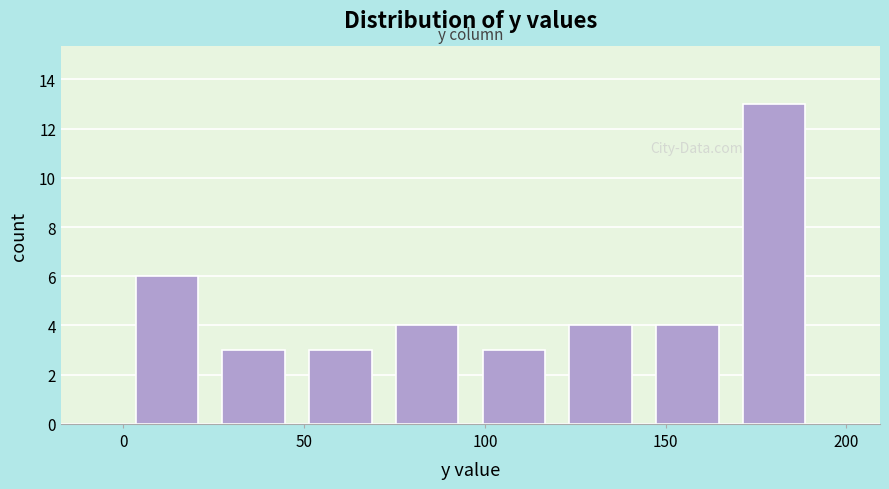

What is the height of the bar covering 168 to 192 on the x-axis? Neither the bar edges nor the heights are printed on the chart, so give them approximately, as read against the axes.

13